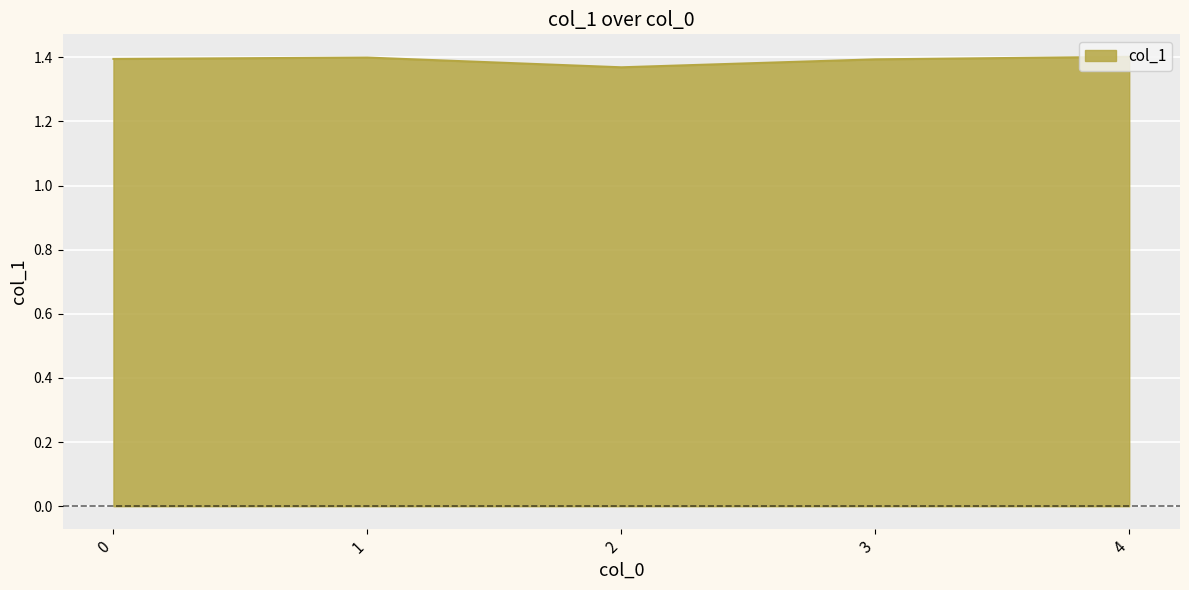

What is the sum of all values?

7.0